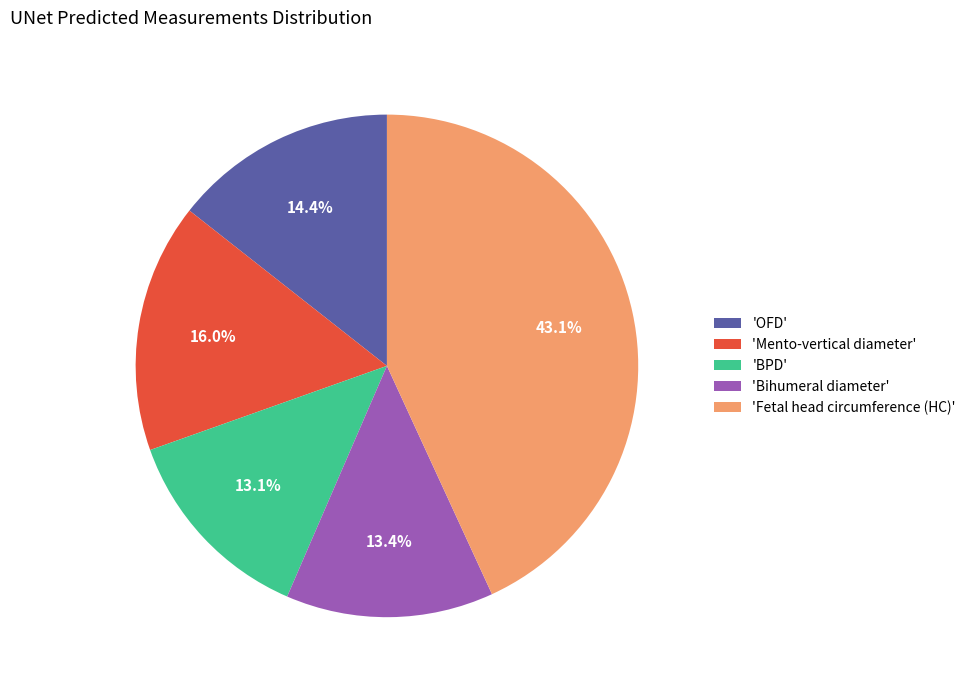

Which slice is the largest?

'Fetal head circumference (HC)'